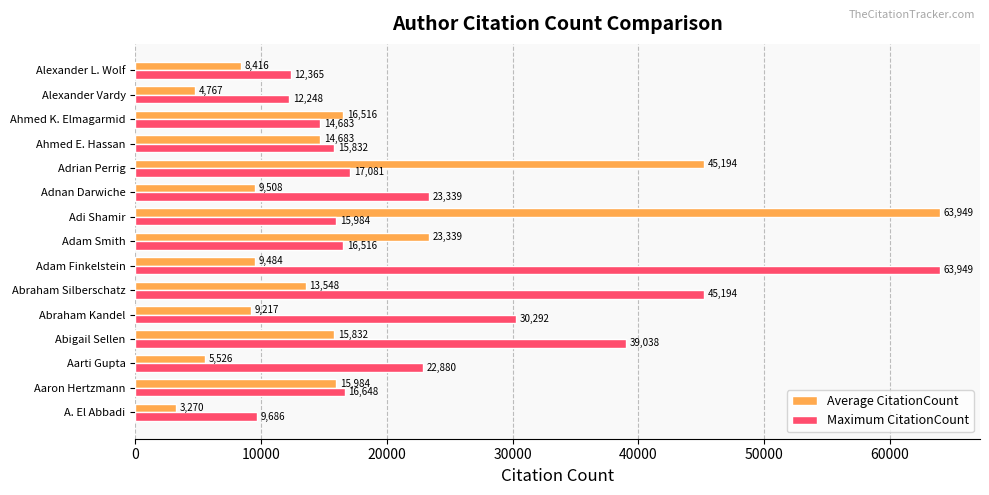

What is the total value across all series at Ahmed K. Elmagarmid?

31199